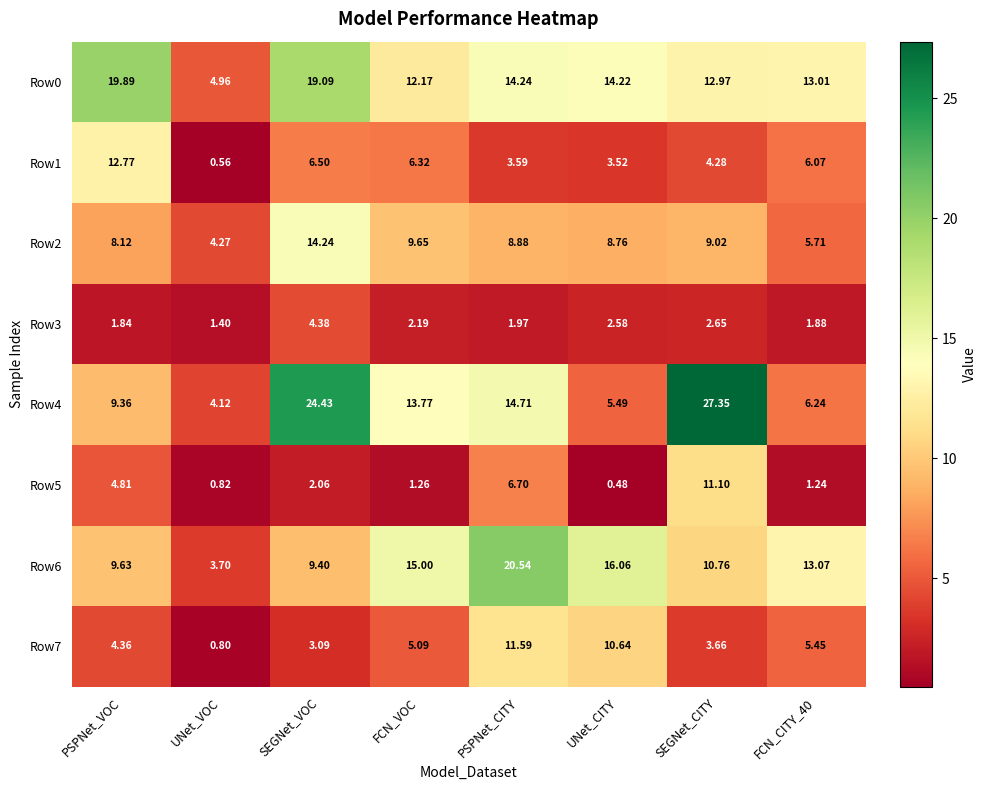

What is the difference between the highest and lowest values at SEGNet_CITY?

24.7